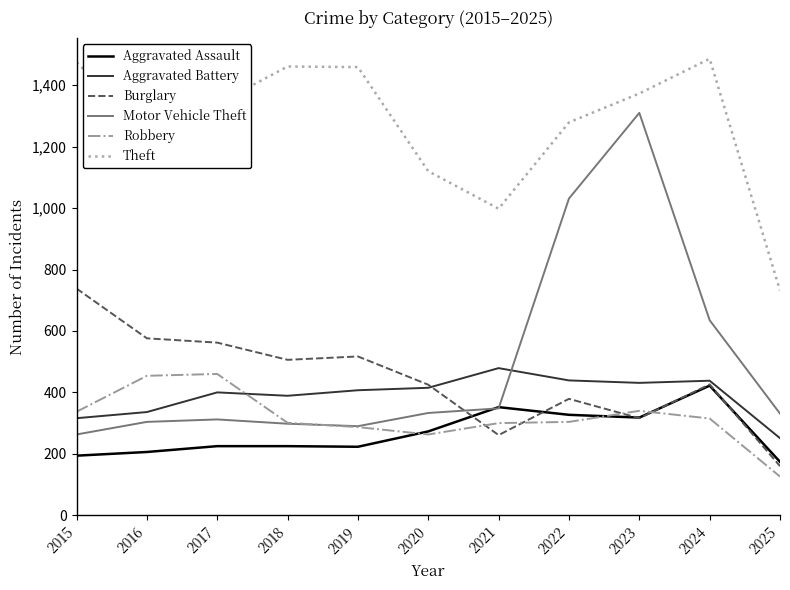

Which series has the widest spread of values?

Motor Vehicle Theft